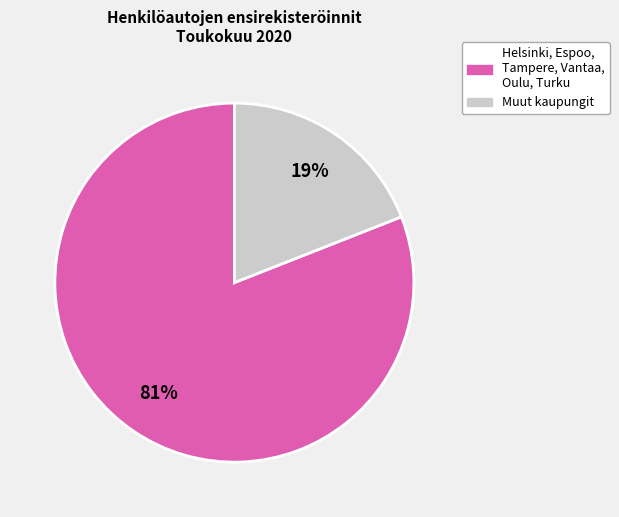

Count the number of slices in the pie.

2